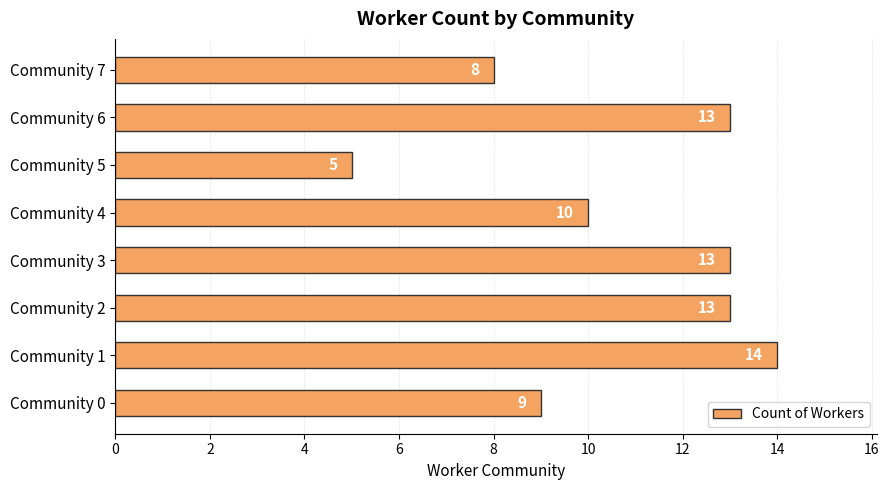

Are the bars grouped side by side (vs. stacked)?

No